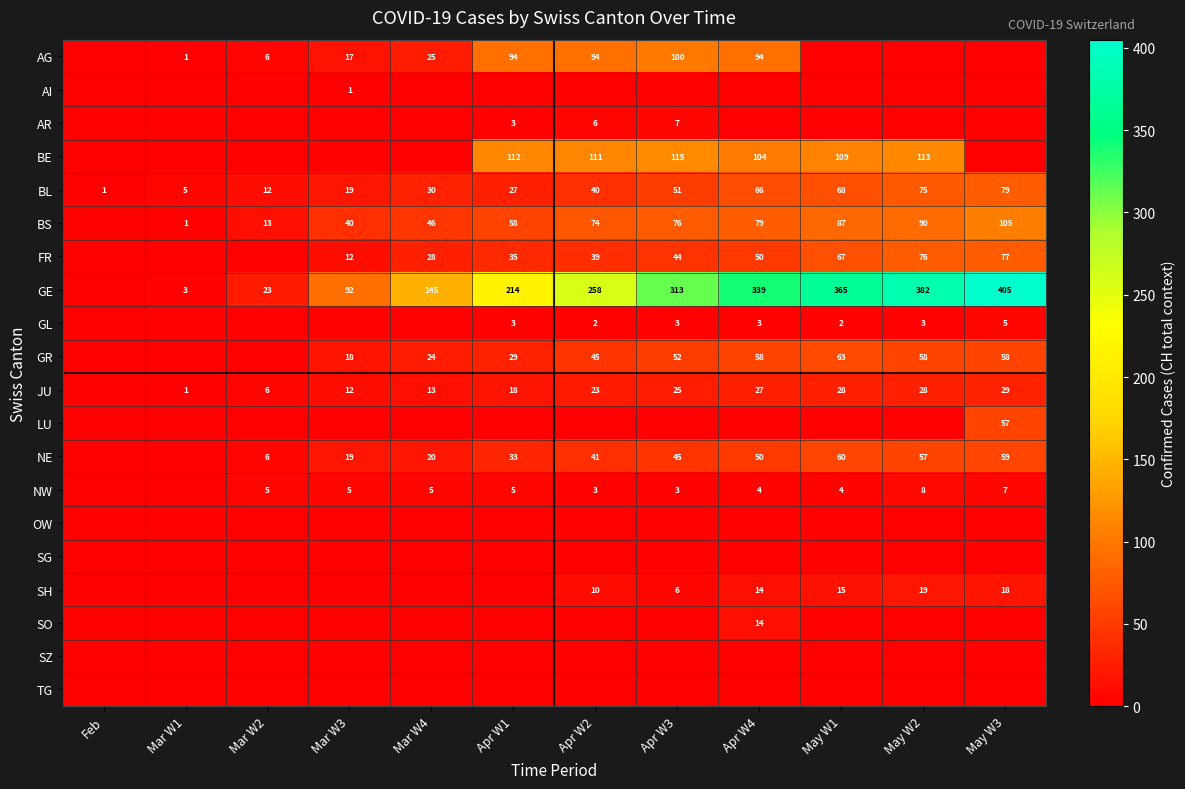

Is it true that NE equals 21 at Apr W3?

False